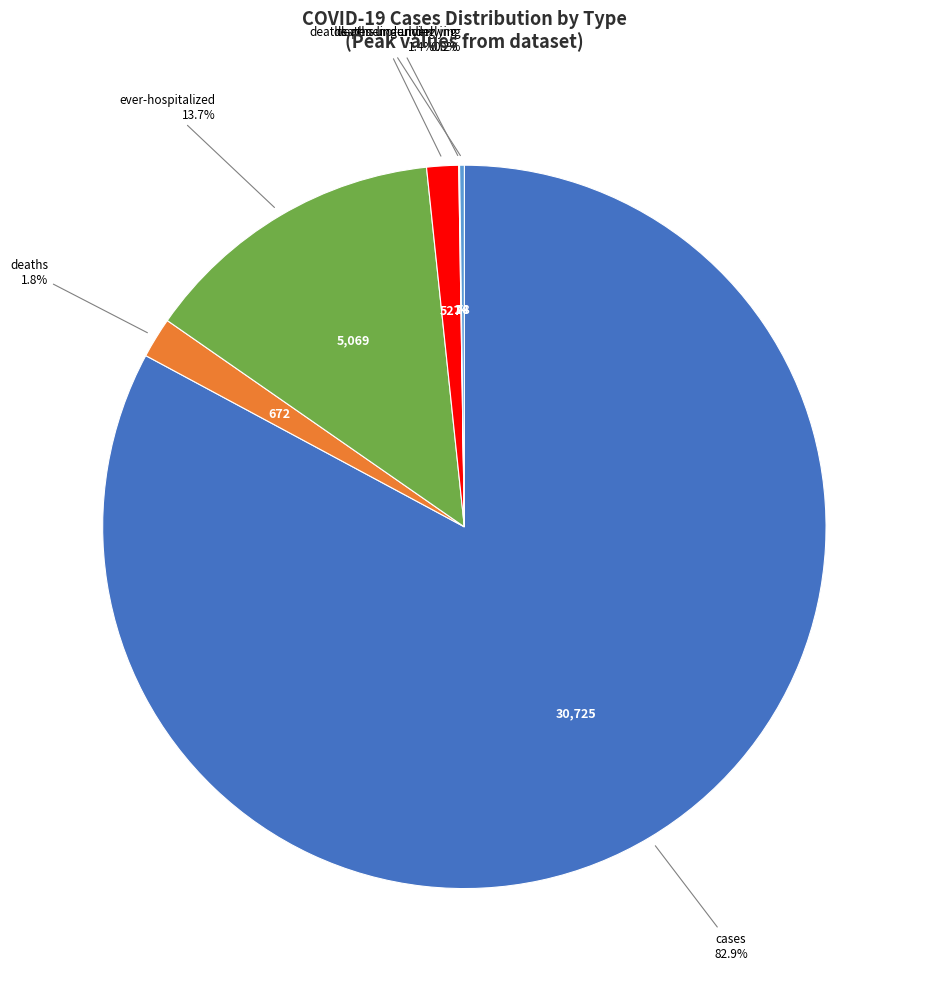

Combined, what portion of the pie is ever-hospitalized and deaths-underlying?

15.1%